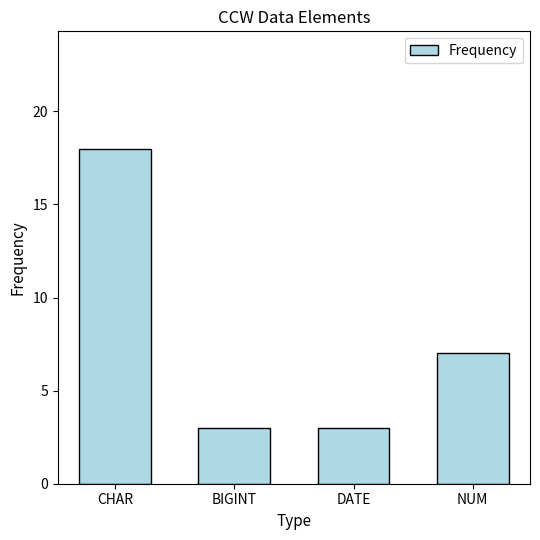

Where is the data nearest to the value 10?

NUM